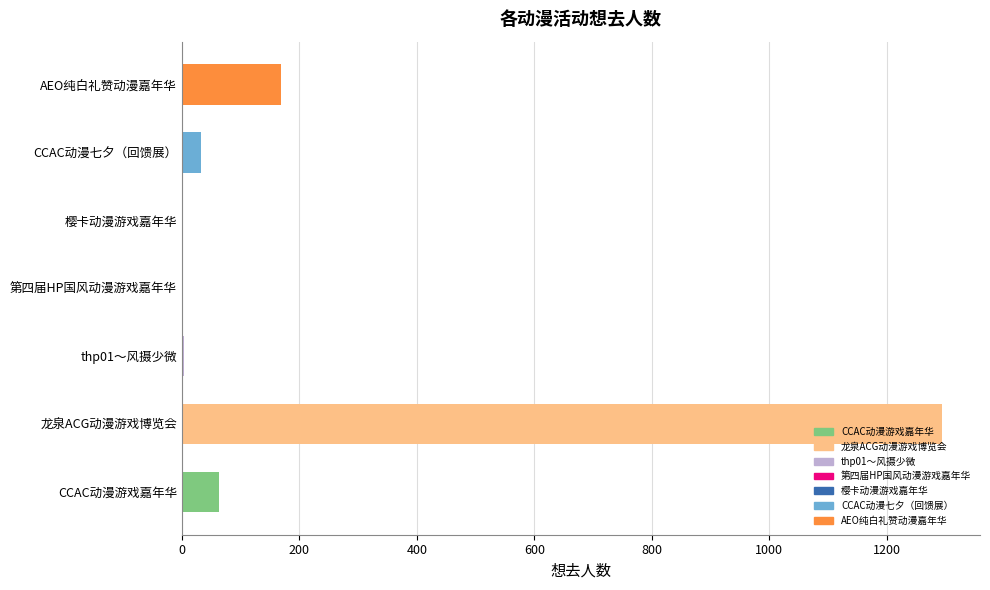

Where is the data nearest to the value 647?

AEO纯白礼赞动漫嘉年华